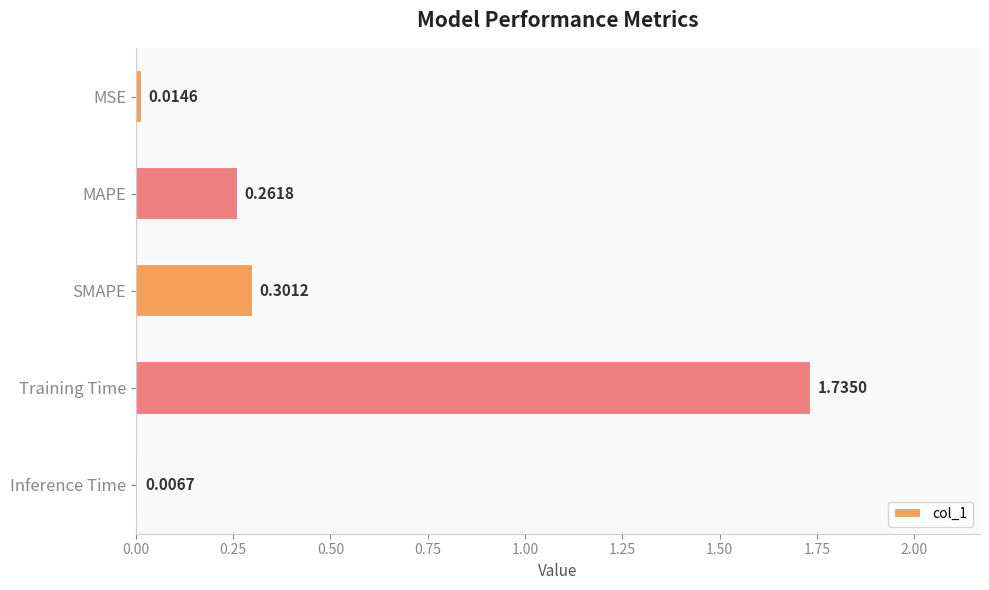

What is the label of the 1st bar from the top?

MSE